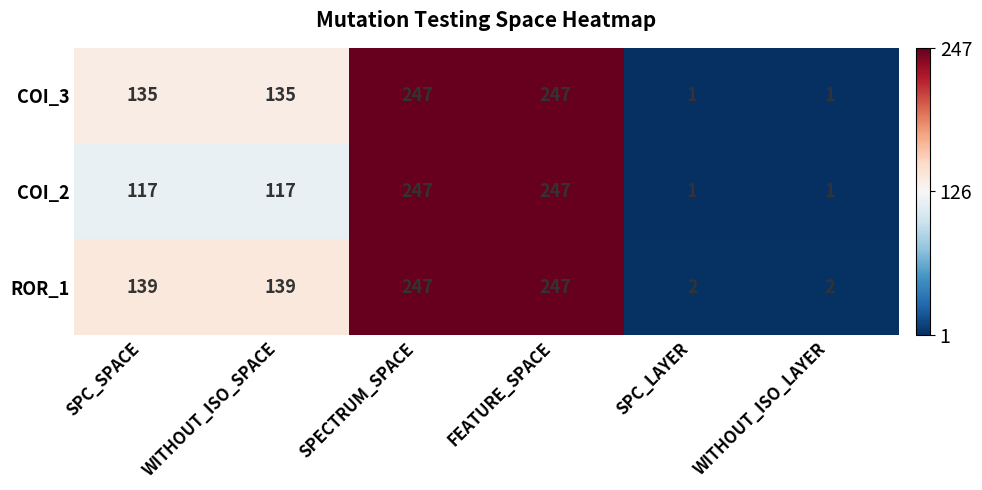

Reading left to right, list all the values displayed in this chart.

COI_3: 135	135	247	247	1	1
COI_2: 117	117	247	247	1	1
ROR_1: 139	139	247	247	2	2